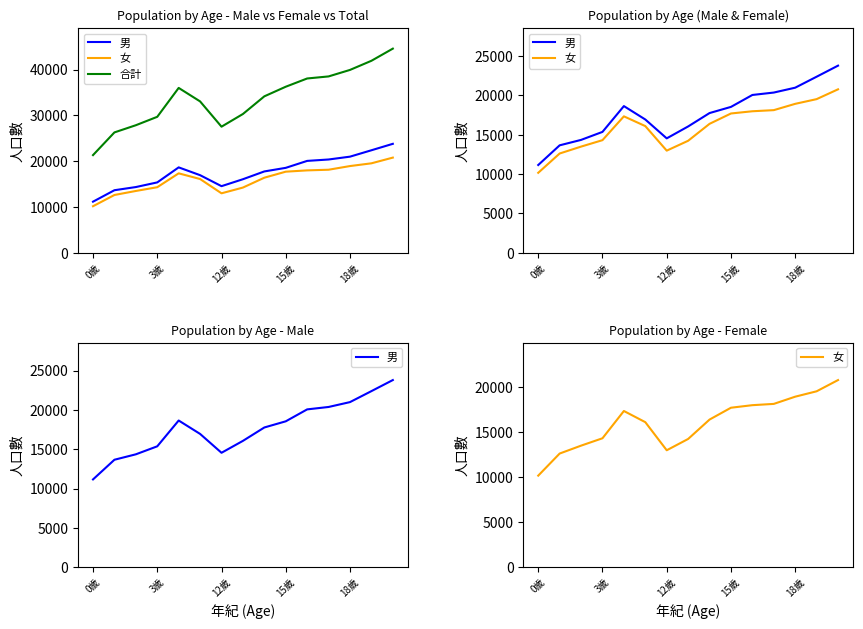

True or false: 女 and 合計 cross at least once.

False